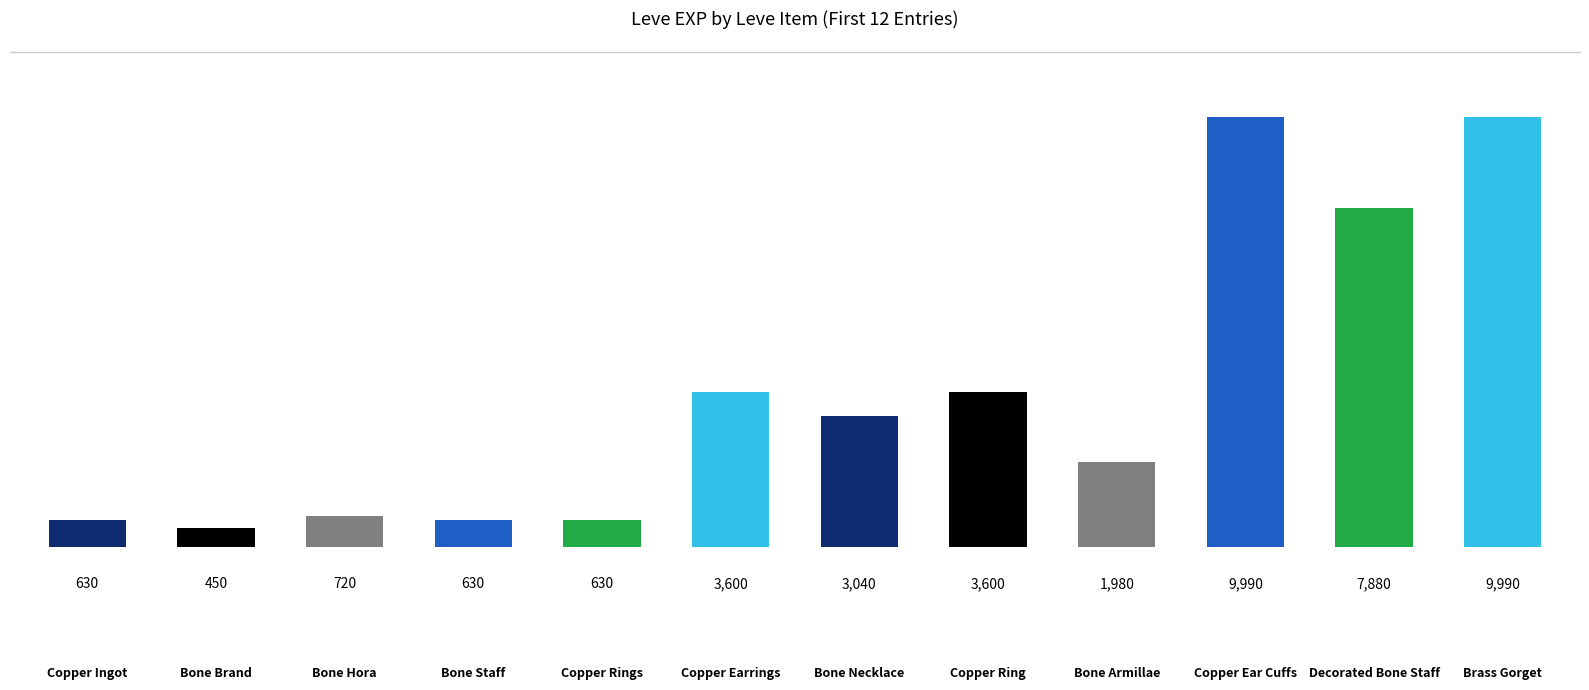

What is the greatest value displayed?

9990